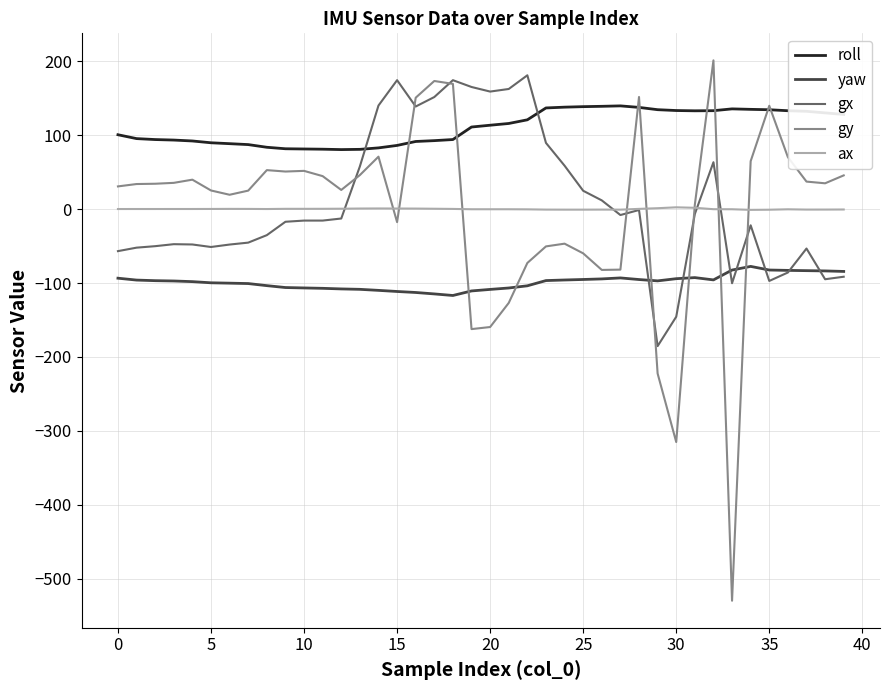

Which series ends up on top after the final intersection of gy and yaw?

gy